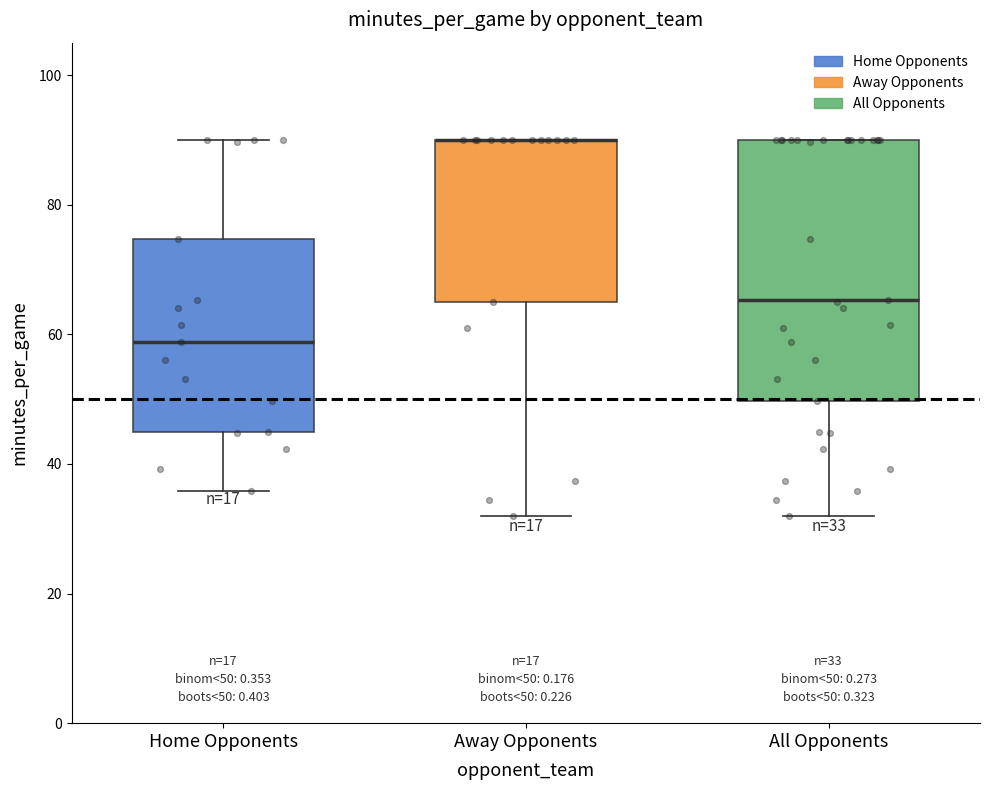

Which box is the tallest, from its lower edge to its upper edge?

All Opponents